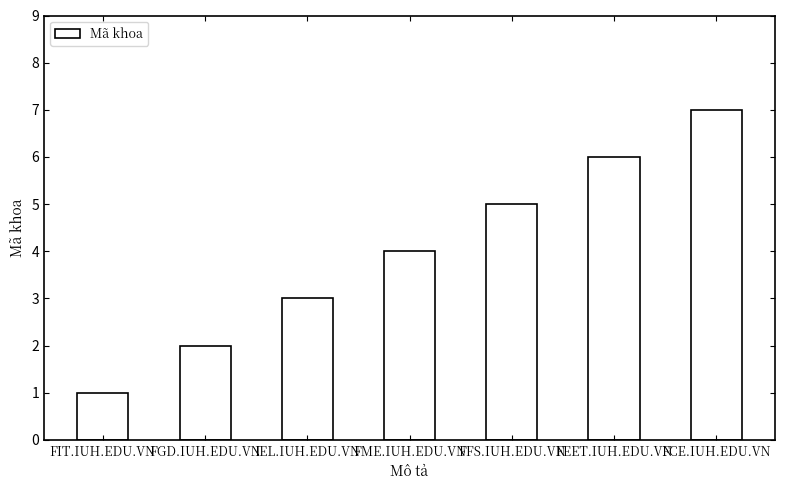

How many categories are shown in the chart?

7